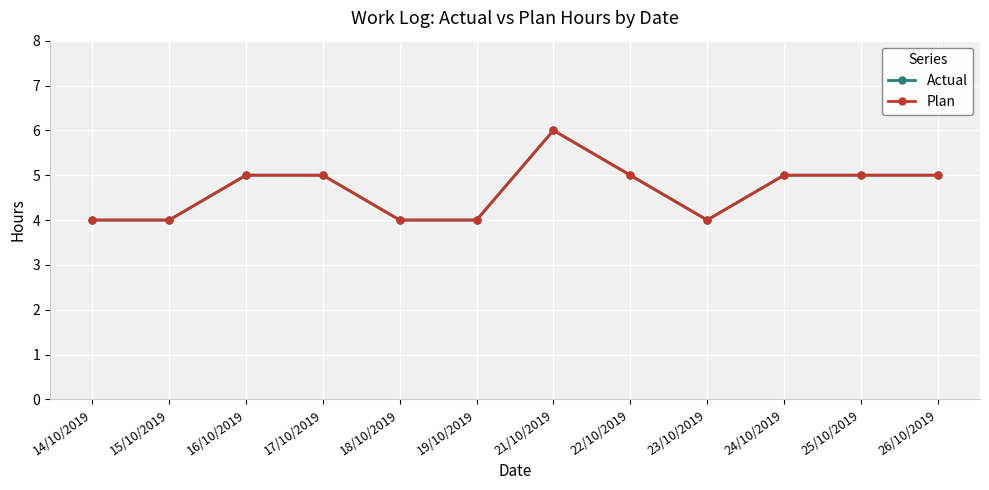

What is the difference between the Plan values at 14/10/2019 and 22/10/2019?

1